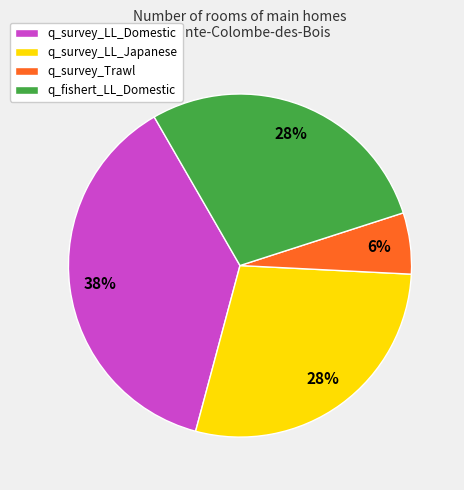

What percentage is the q_survey_Trawl slice, to the nearest percent?

6%